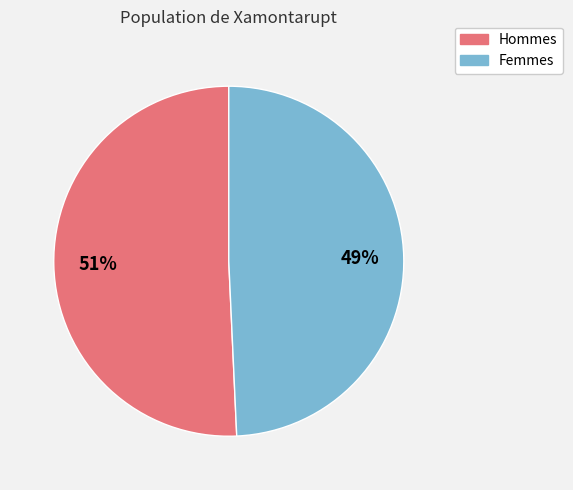

Which category has the smallest portion of the pie?

Femmes